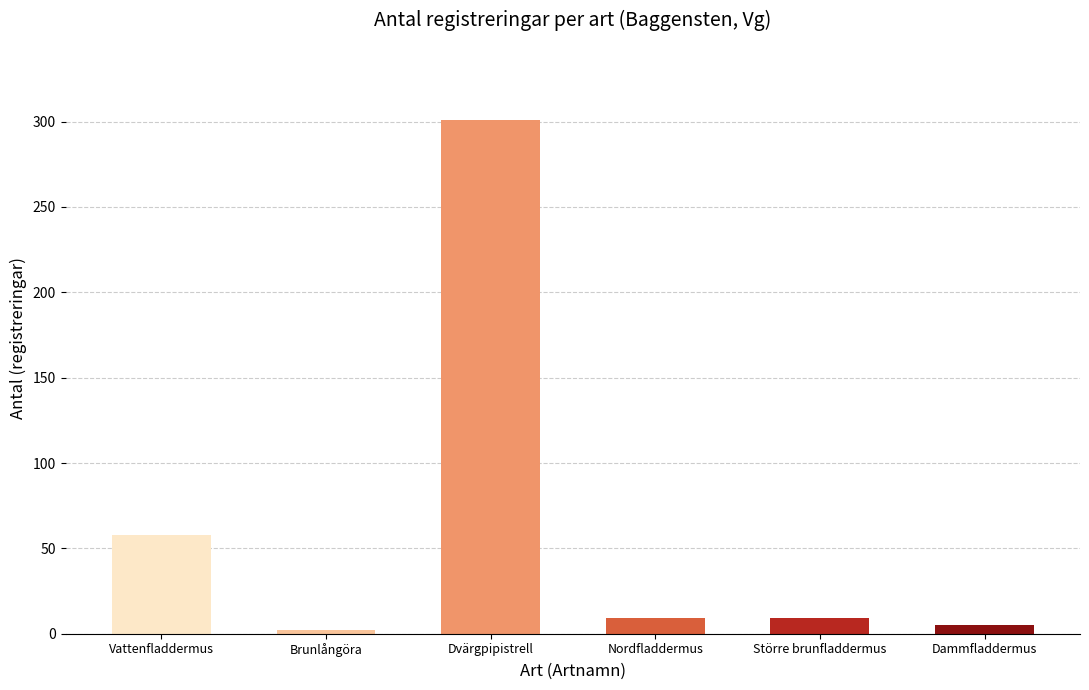

Where is the data nearest to the value 151?

Vattenfladdermus